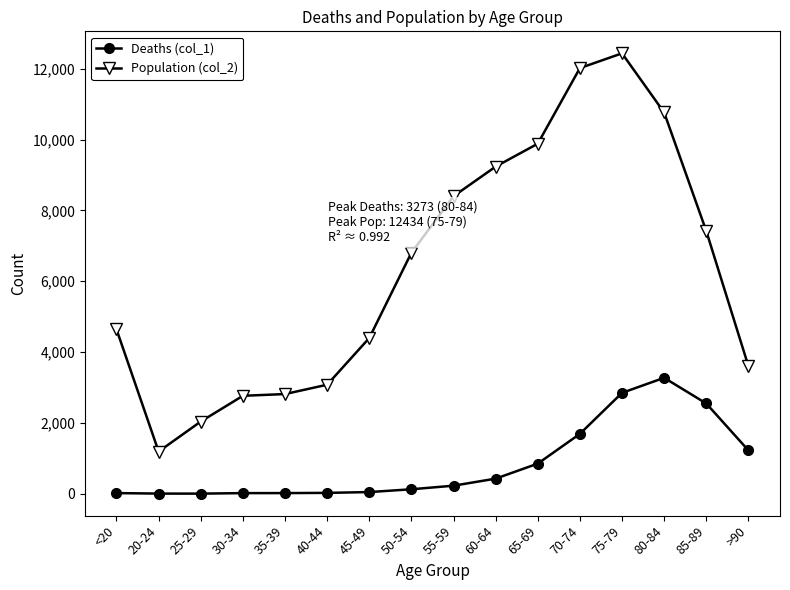

In Deaths (col_1), how many points are lower than both neighbors (excluding endpoints)?

1